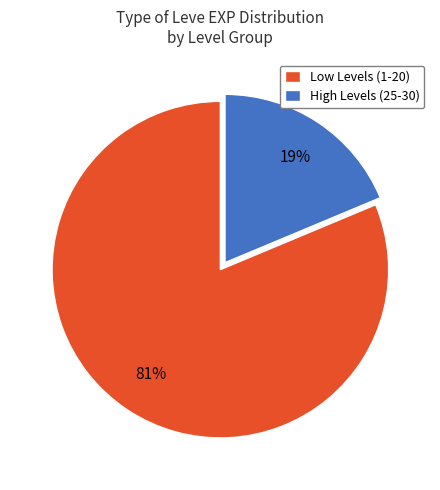

To the nearest percent, what portion does High Levels (25-30) represent?

19%